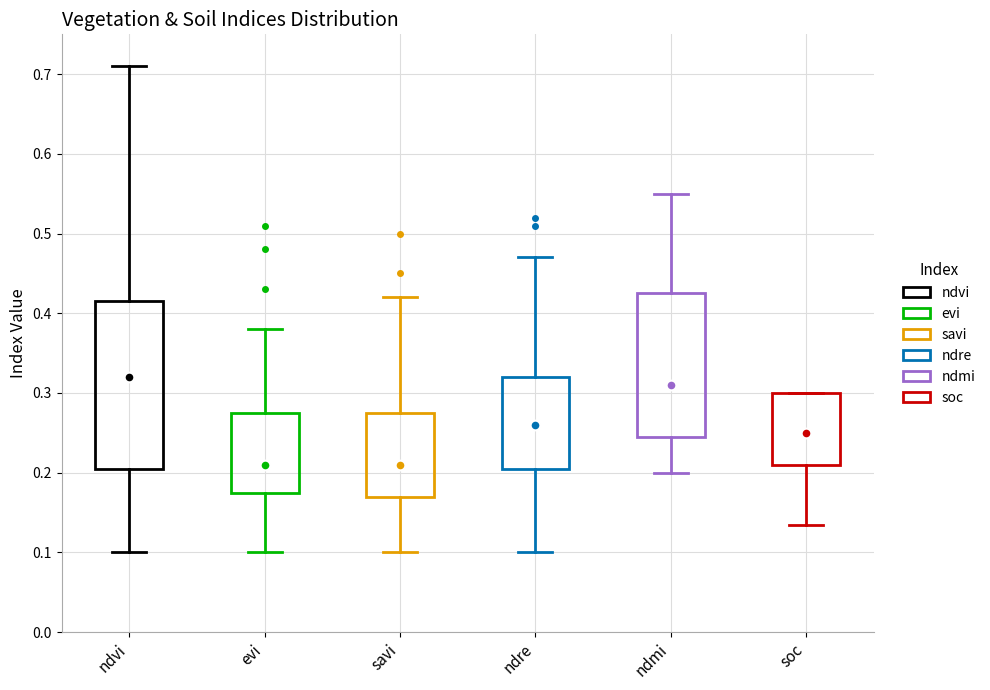

Reading left to right, read every box against the y-axis: the position of its median line, the range the box covers, and the ends of its whiskers. The values are not printed on the chart, so give them approximately, as read against the axis.

ndvi: median 0.32, box 0.21 to 0.42, whiskers 0.10 to 0.71
evi: median 0.21, box 0.18 to 0.28, whiskers 0.10 to 0.38
savi: median 0.21, box 0.17 to 0.28, whiskers 0.10 to 0.42
ndre: median 0.26, box 0.21 to 0.32, whiskers 0.10 to 0.47
ndmi: median 0.31, box 0.25 to 0.43, whiskers 0.20 to 0.55
soc: median 0.25, box 0.21 to 0.30, whiskers 0.13 to 0.30